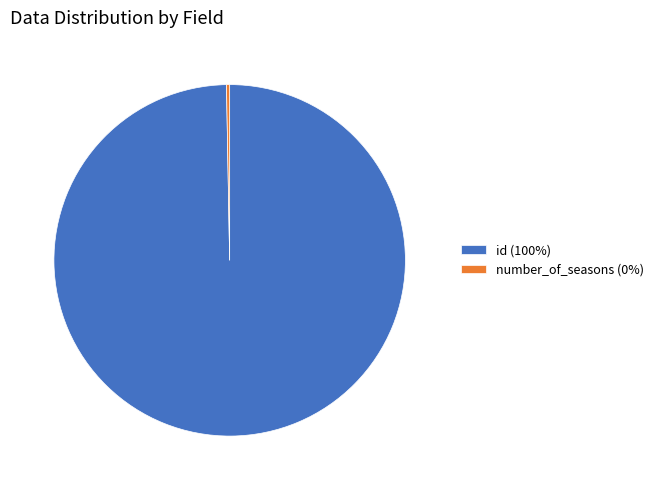

Is it true that number_of_seasons (0%) is 0% of the pie?

True